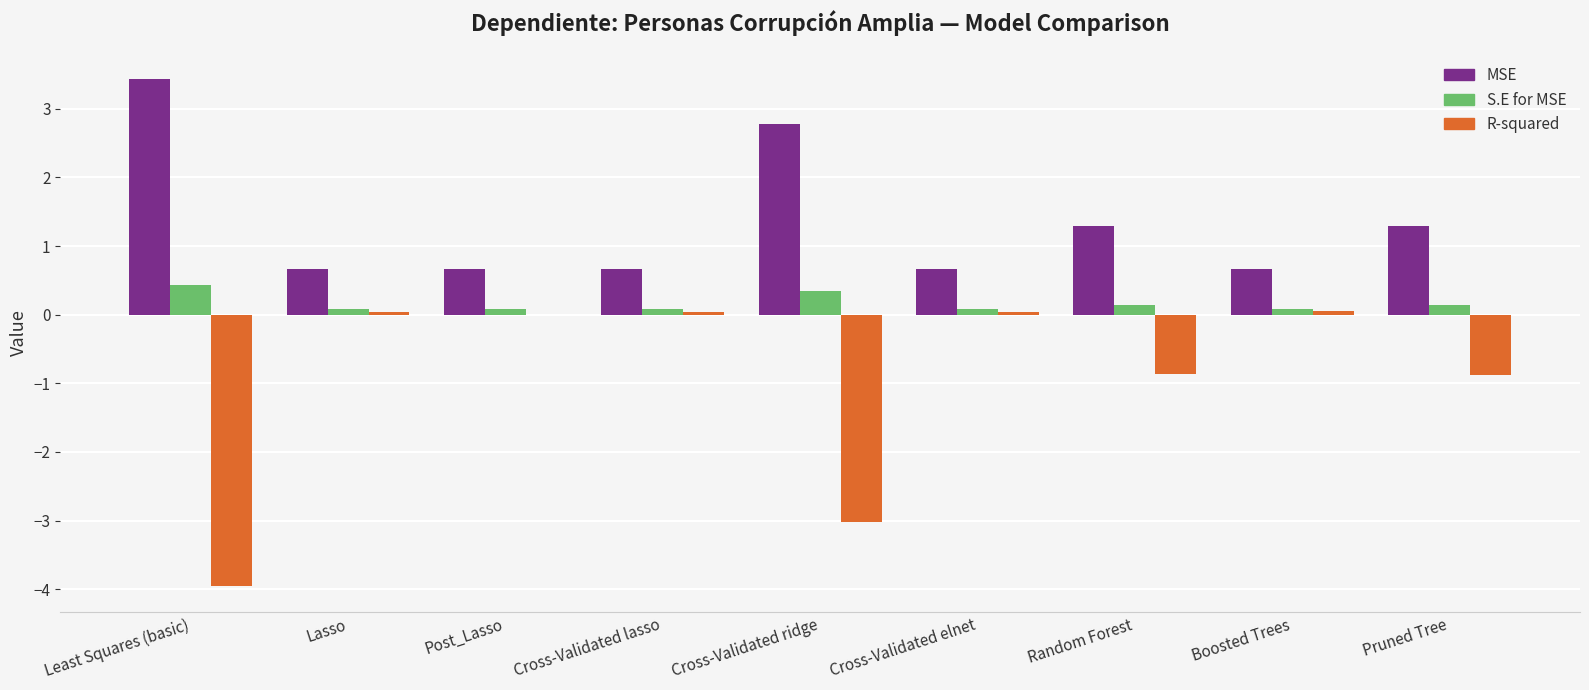

Read the S.E for MSE value at Cross-Validated lasso.

0.1